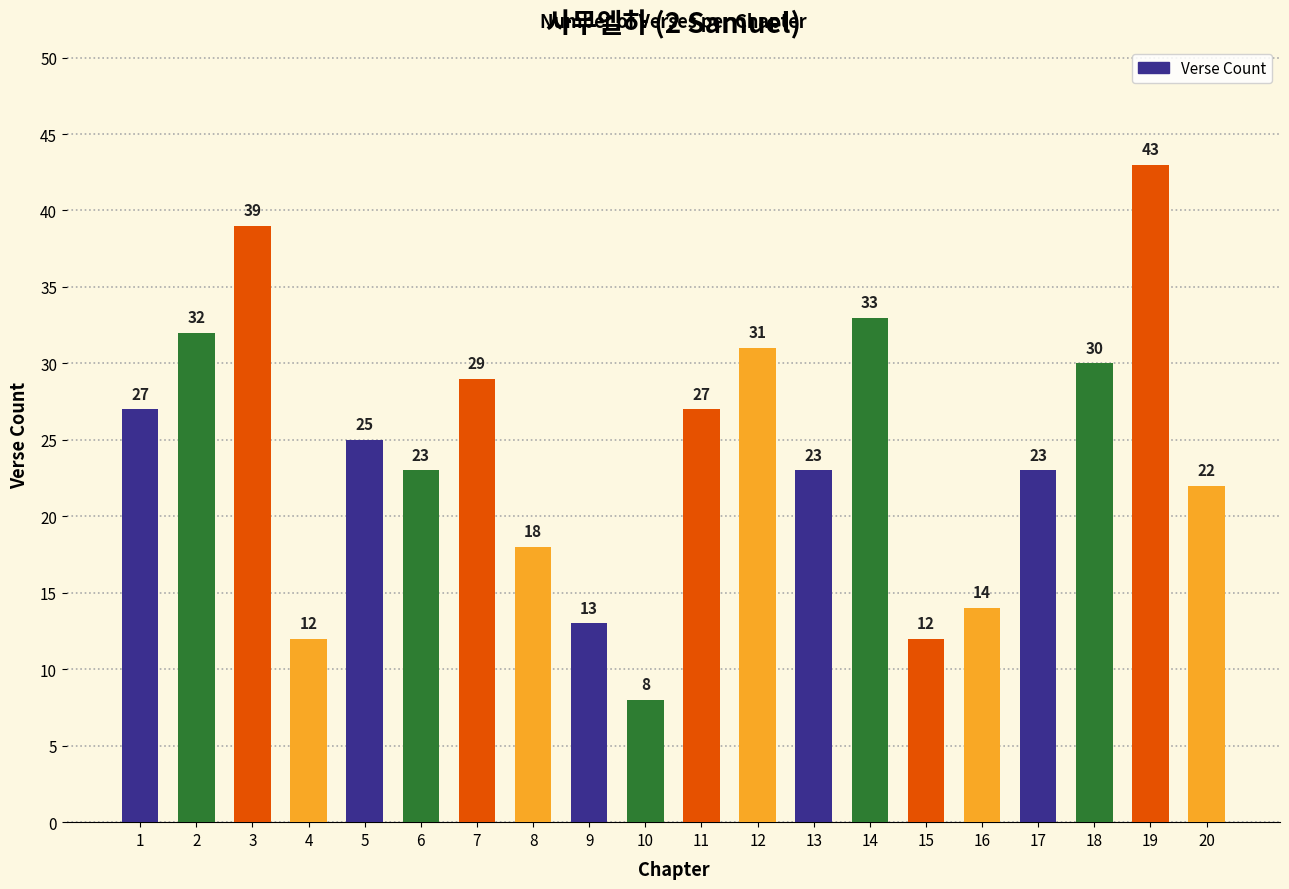

Which has a higher value, 18 or 20?

18